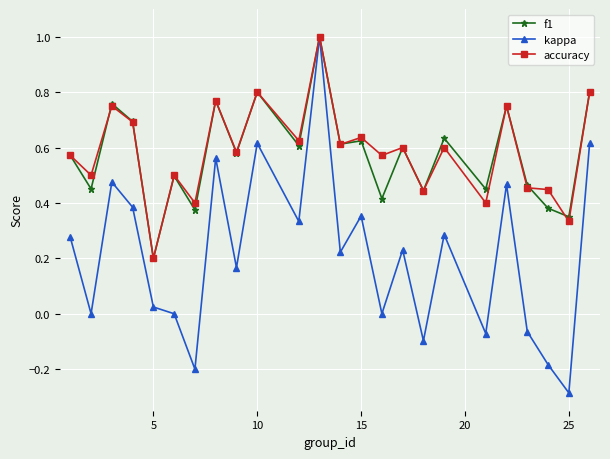

What is the maximum value shown in the chart?

1.0